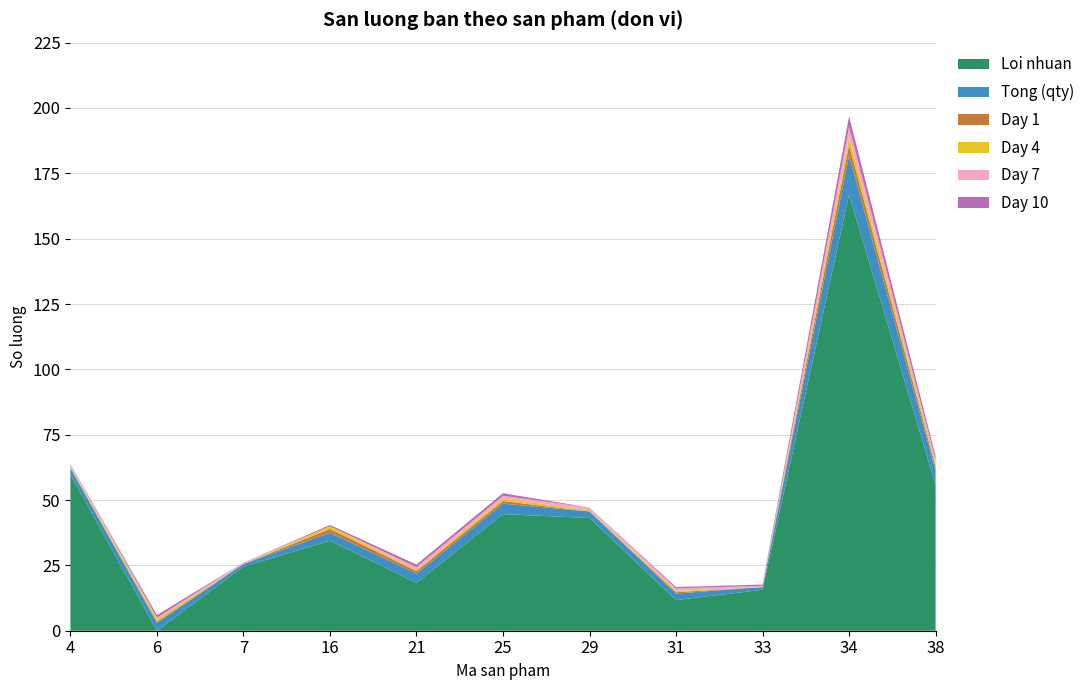

Reading left to right, extract all data points from this chart.

Loi nhuan: 59.8	0.0	24.5	34.5	18.3	44.6	43.1	11.7	15.7	166.8	55.8
Tong (qty): 2.5	3.0	1.0	3.0	3.5	4.0	2.5	2.5	1.0	15.0	5.5
Day 1: 0.0	0.5	0.0	1.5	1.0	1.0	0.0	0.5	0.0	4.0	1.5
Day 4: 0.5	1.0	0.0	1.0	0.5	1.0	0.5	0.5	0.0	3.0	1.0
Day 7: 1.0	0.5	0.5	0.0	1.0	1.0	1.0	1.0	0.5	4.0	1.5
Day 10: 0.0	1.0	0.0	0.5	1.0	1.0	0.0	0.5	0.5	4.0	1.5